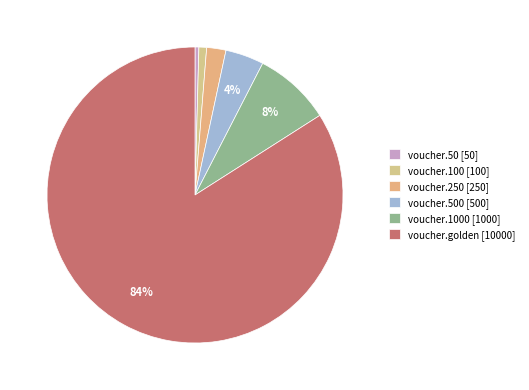

How many segments does this pie chart have?

6